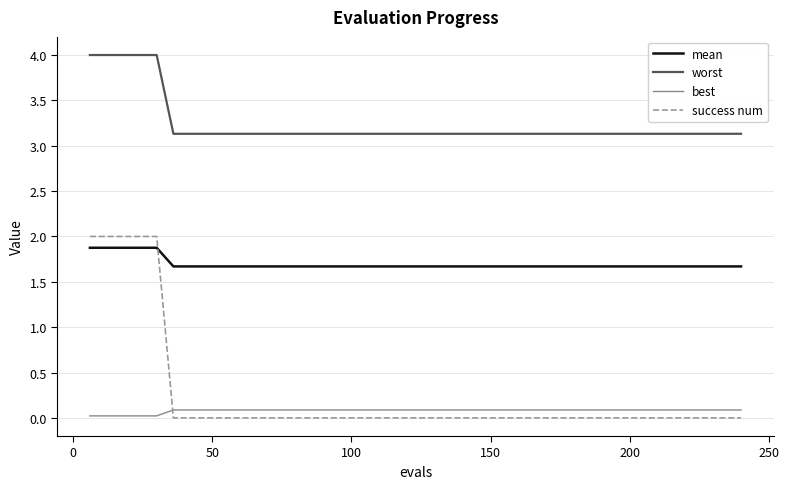

Which series has the widest spread of values?

success num